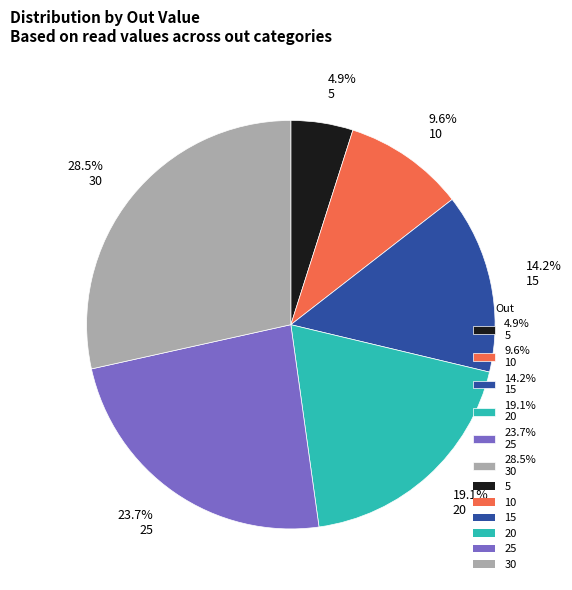

What percentage is NOT represented by 23.7% 25?

76.3%